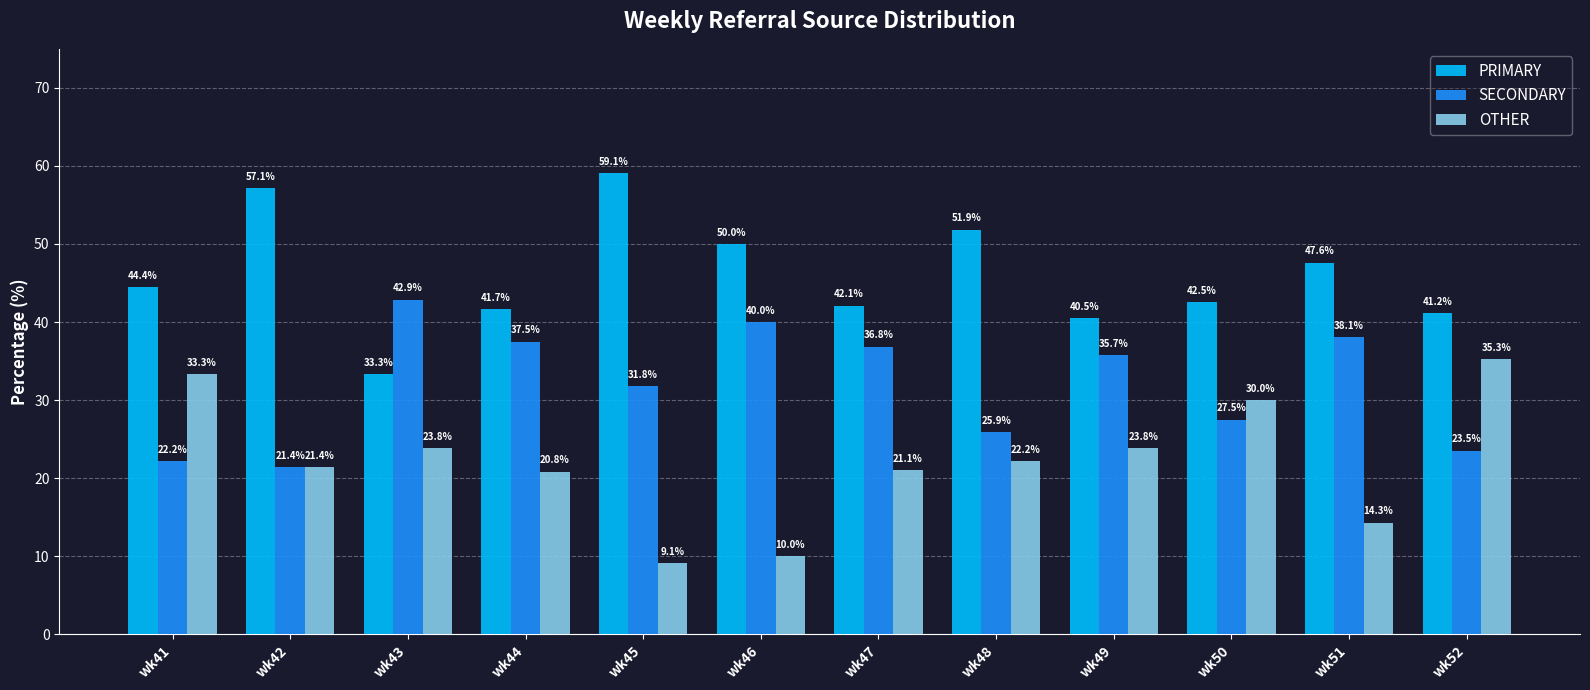

List the series in order of their overall mean, highest first.

PRIMARY, SECONDARY, OTHER